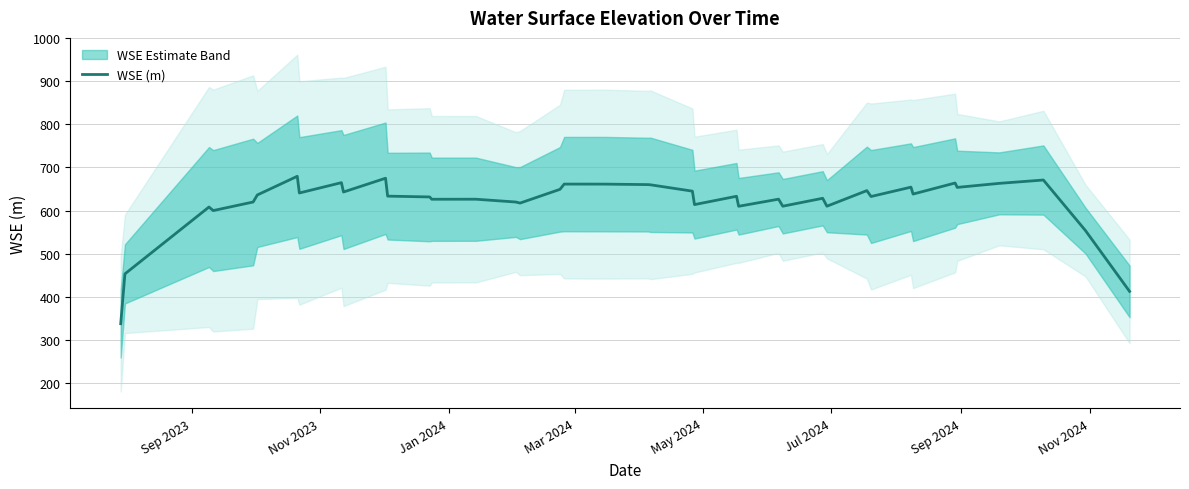

How many interior local peaks (higher than both neighbors) does the data have?

13